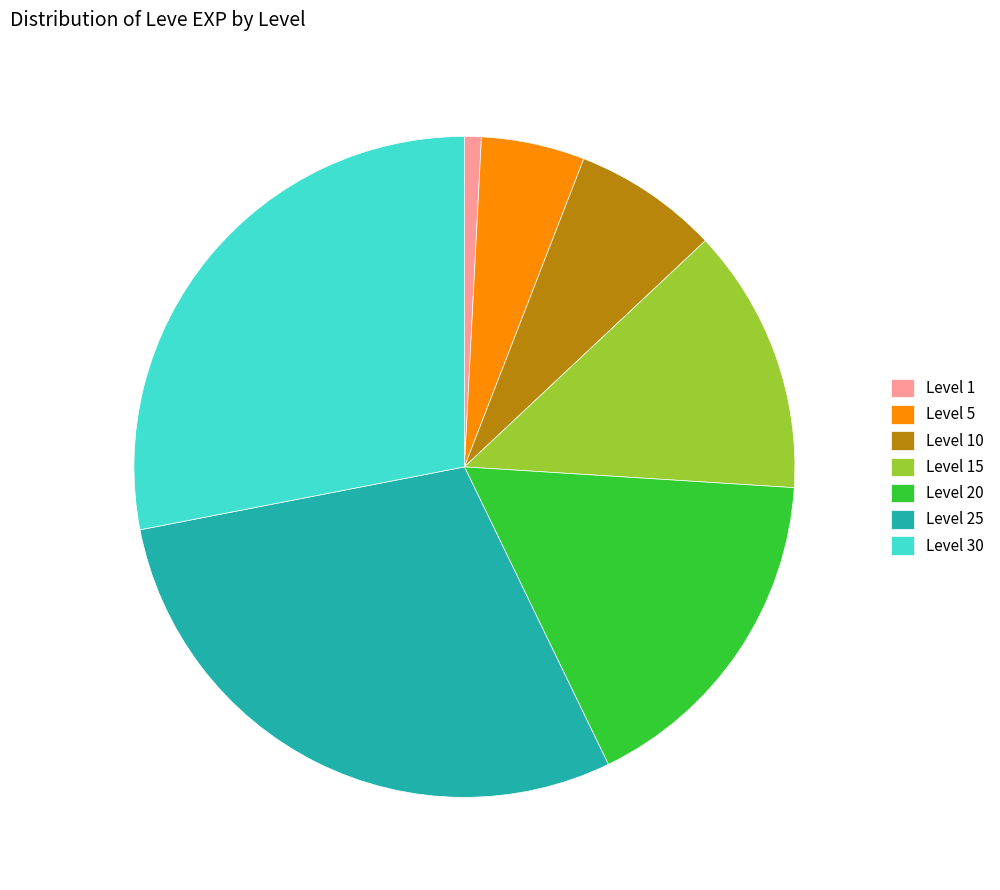

Combined, do Level 10 and Level 5 account for over 50%?

No